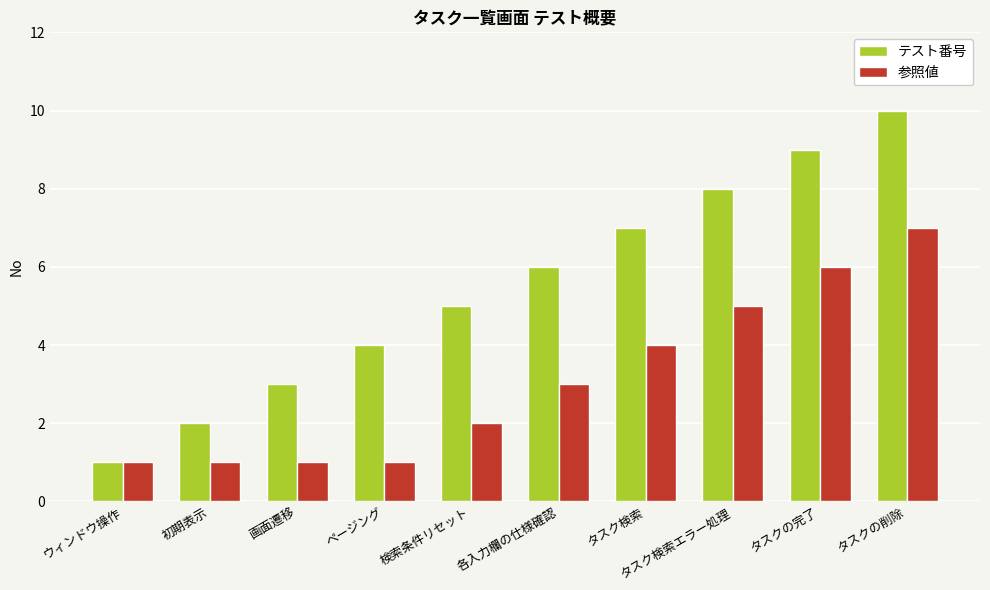

Which category has the highest value across all series?

タスクの削除